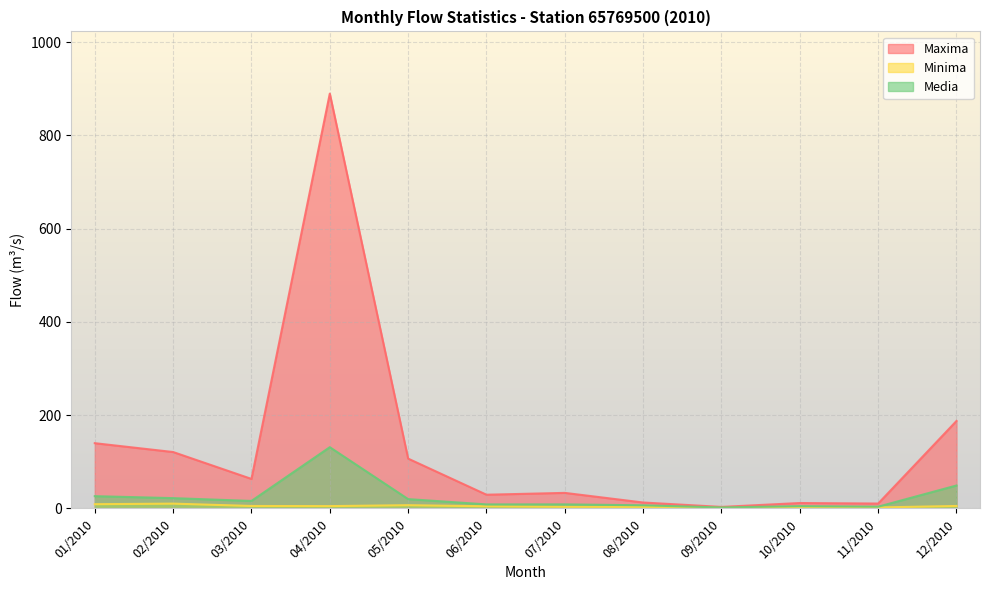

In Media, how many points are lower than both neighbors (excluding endpoints)?

4